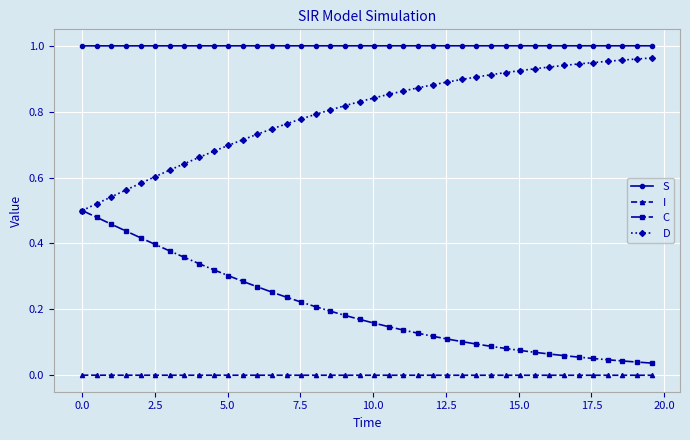

Rank the series by their average value, from lowest to highest.

I, C, D, S